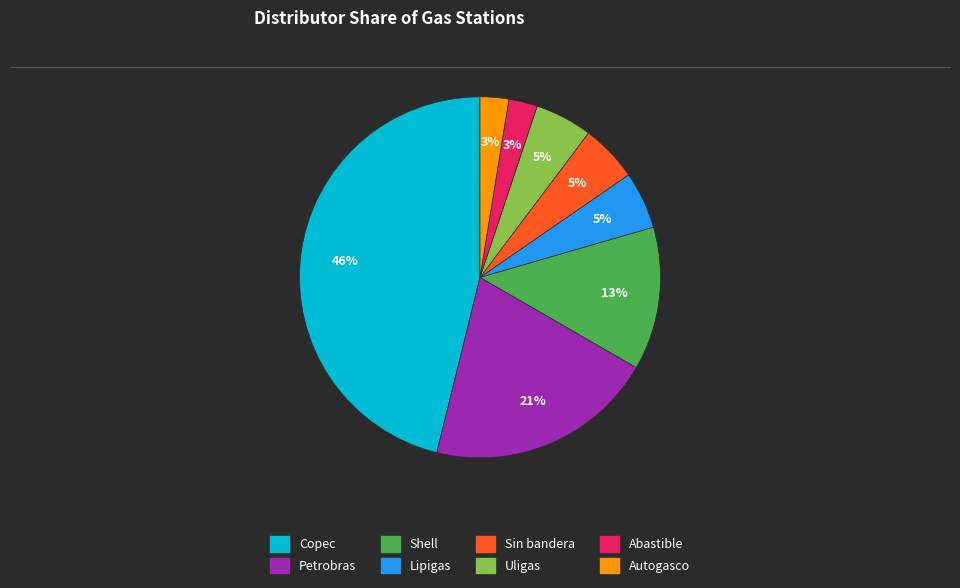

What is the largest slice in the pie chart?

Copec